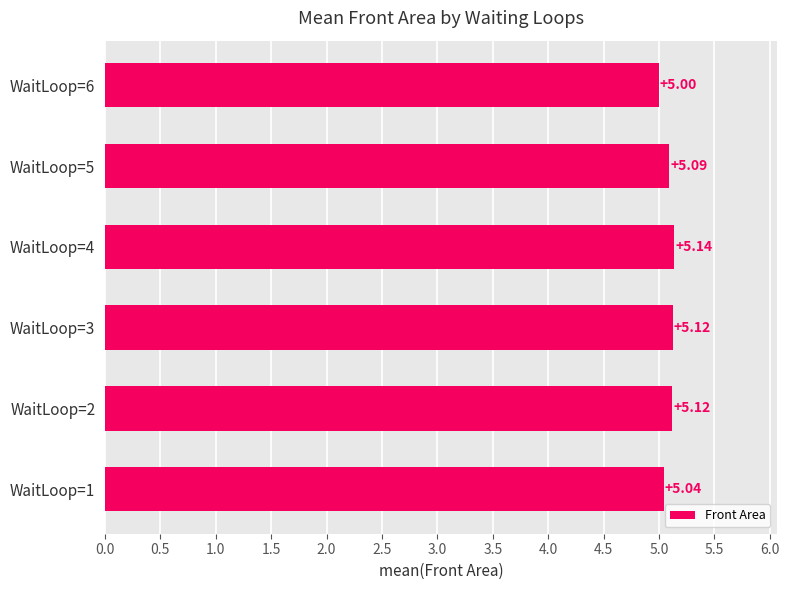

Approximately how many times larger is the value at WaitLoop=1 compared to WaitLoop=3?

1.0